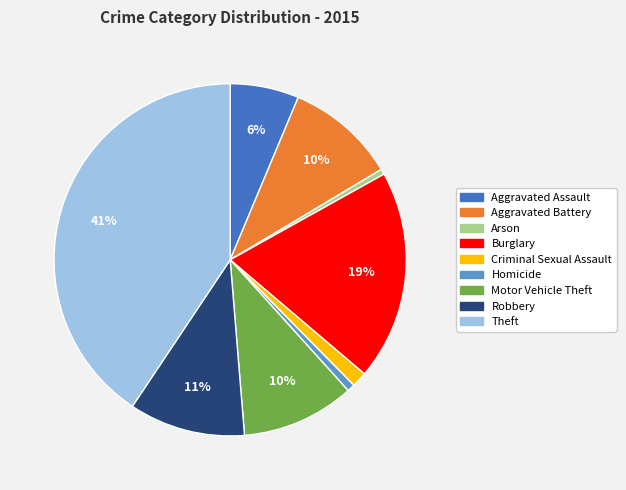

Combined, do Burglary and Criminal Sexual Assault account for over 50%?

No